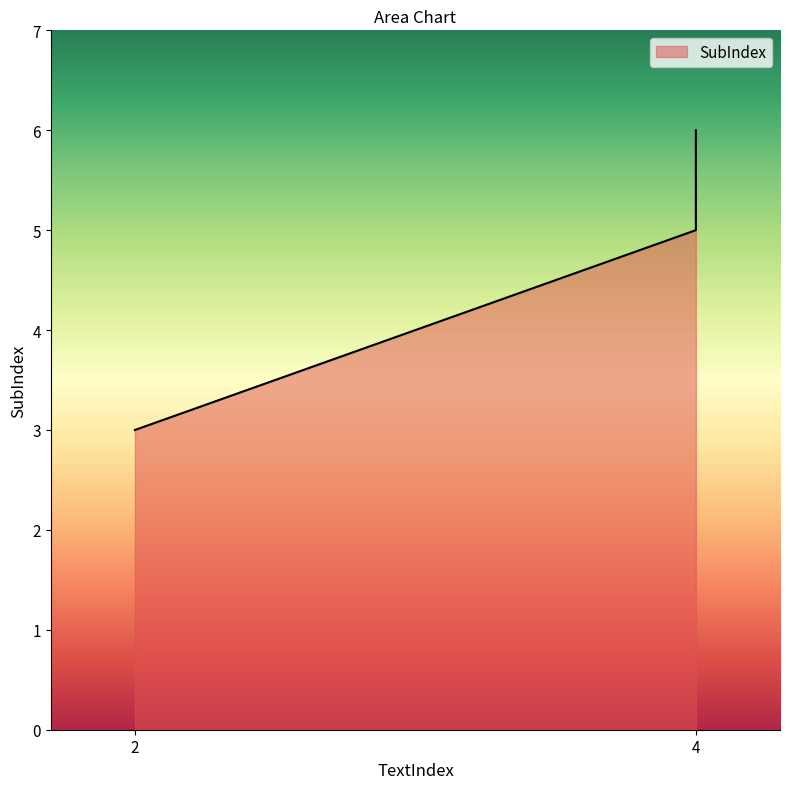

Reading left to right, extract all data points from this chart.

2=3	4=5	4=6